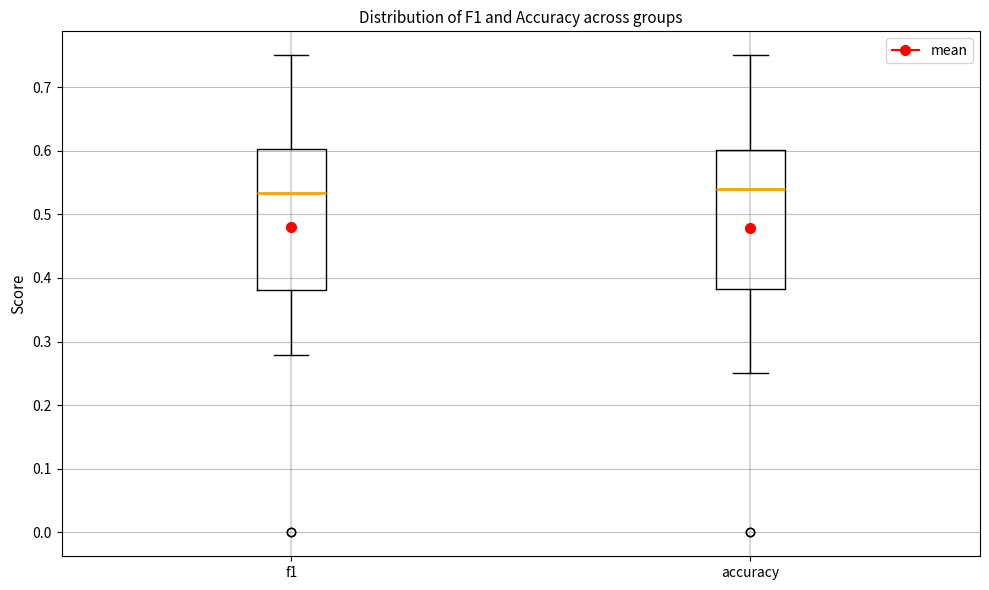

Where is the upper edge of the box for f1 on the y-axis? The values are not printed on the chart, so give them approximately, as read against the axis.

0.60